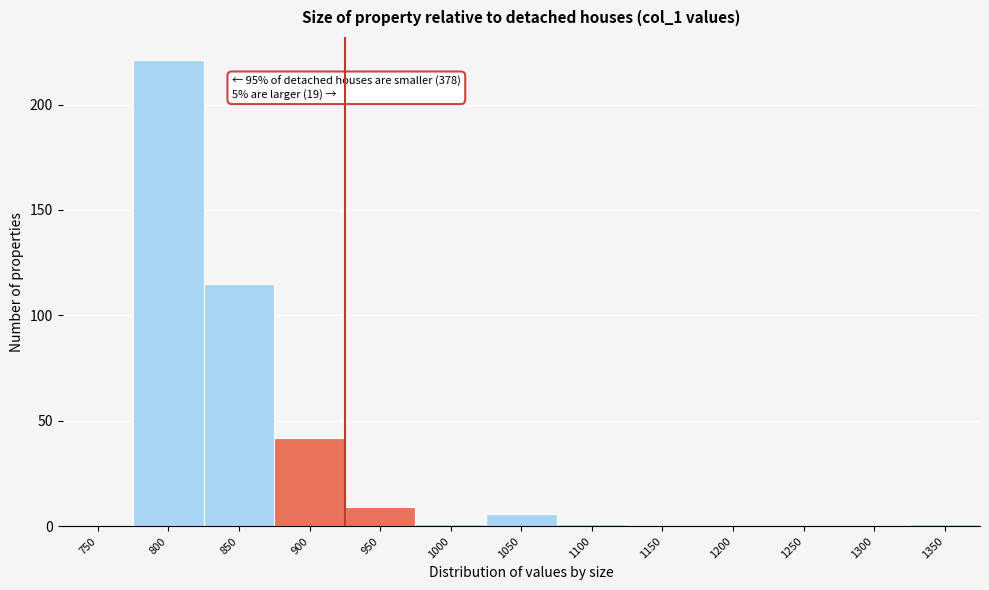

Reading left to right, transcribe all the data shown in this chart.

750=0	800=221	850=115	900=42	950=9	1000=1	1050=6	1100=1	1150=0	1200=0	1250=0	1300=0	1350=1